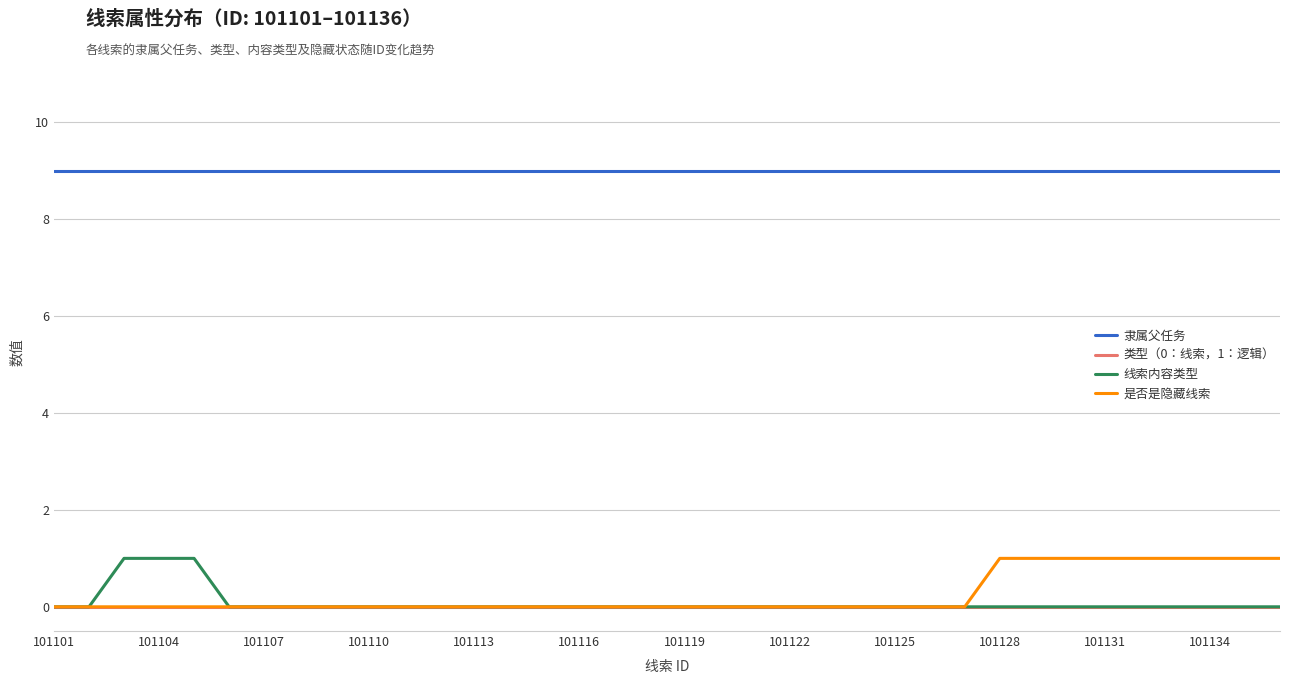

Which series has the largest total across all categories?

隶属父任务